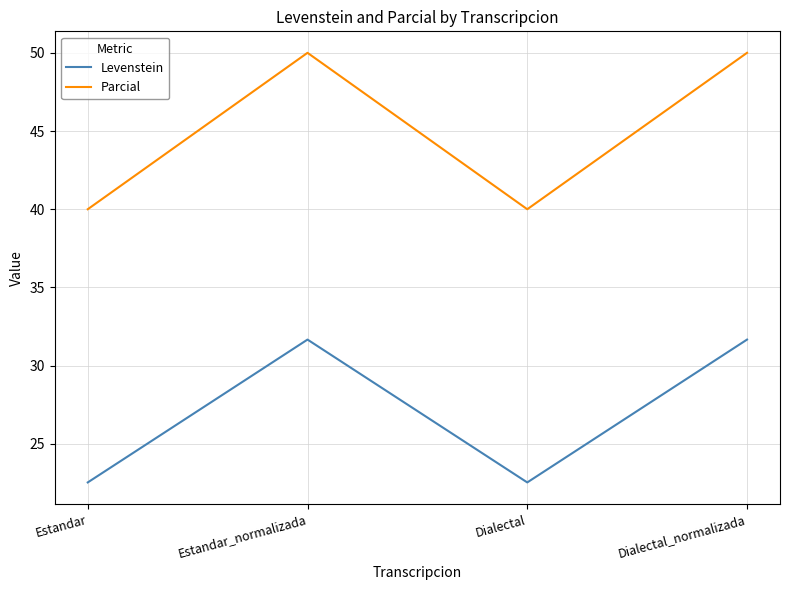

What is the approximate value of Levenstein at Dialectal_normalizada?

31.7